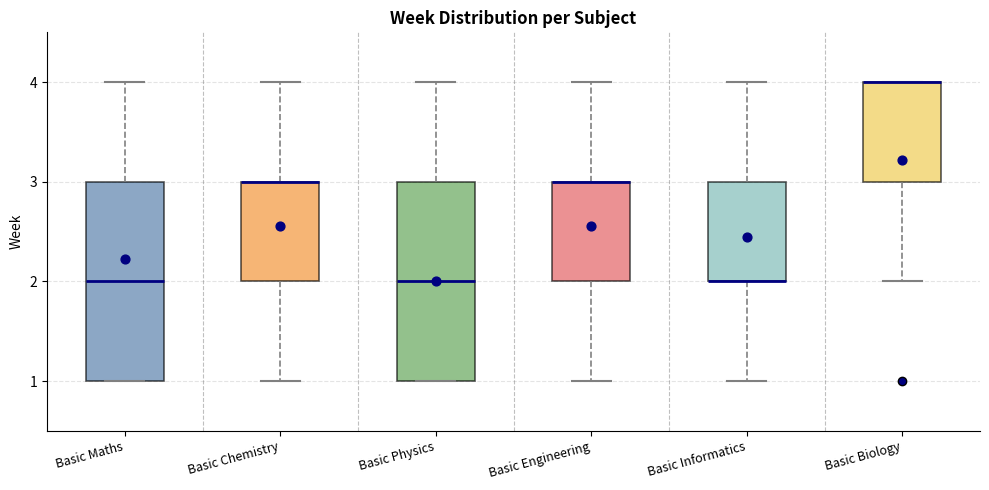

Reading left to right, read every box against the y-axis: the position of its median line, the range the box covers, and the ends of its whiskers. The values are not printed on the chart, so give them approximately, as read against the axis.

Basic Maths: median 2, box 1 to 3, whiskers 1 to 4
Basic Chemistry: median 3 (drawn on the box's upper edge), box 2 to 3, whiskers 1 to 4
Basic Physics: median 2, box 1 to 3, whiskers 1 to 4
Basic Engineering: median 3 (drawn on the box's upper edge), box 2 to 3, whiskers 1 to 4
Basic Informatics: median 2 (drawn on the box's lower edge), box 2 to 3, whiskers 1 to 4
Basic Biology: median 4 (drawn on the box's upper edge), box 3 to 4, whiskers 2 to 4